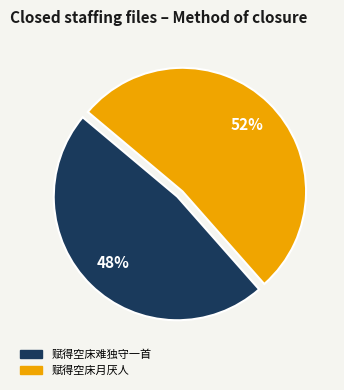

What is the ratio of the value at 赋得空床月厌人 to the value at 赋得空床难独守一首?

1.1